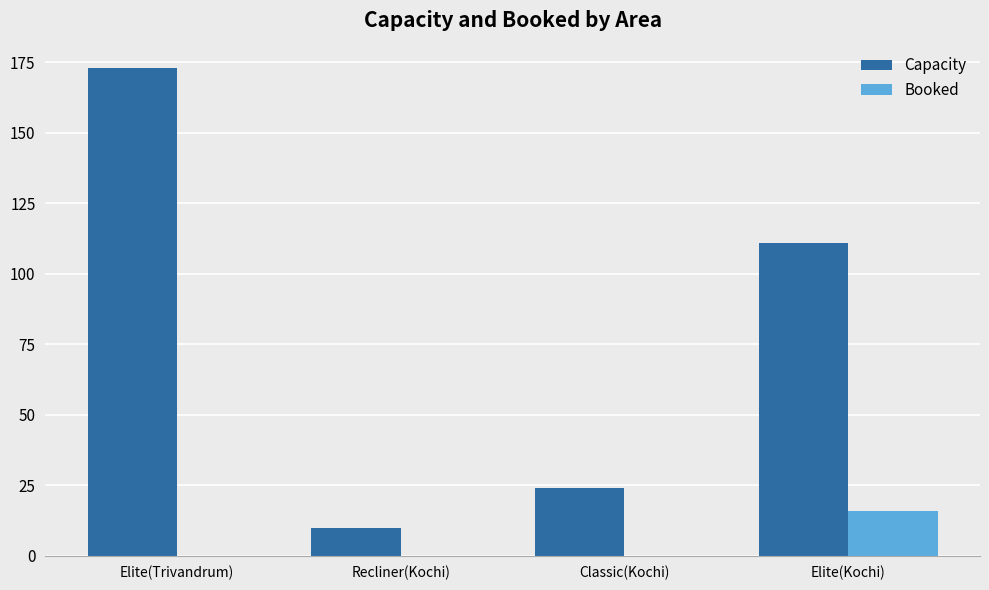

Which series changed the most between Recliner(Kochi) and Classic(Kochi)?

Capacity